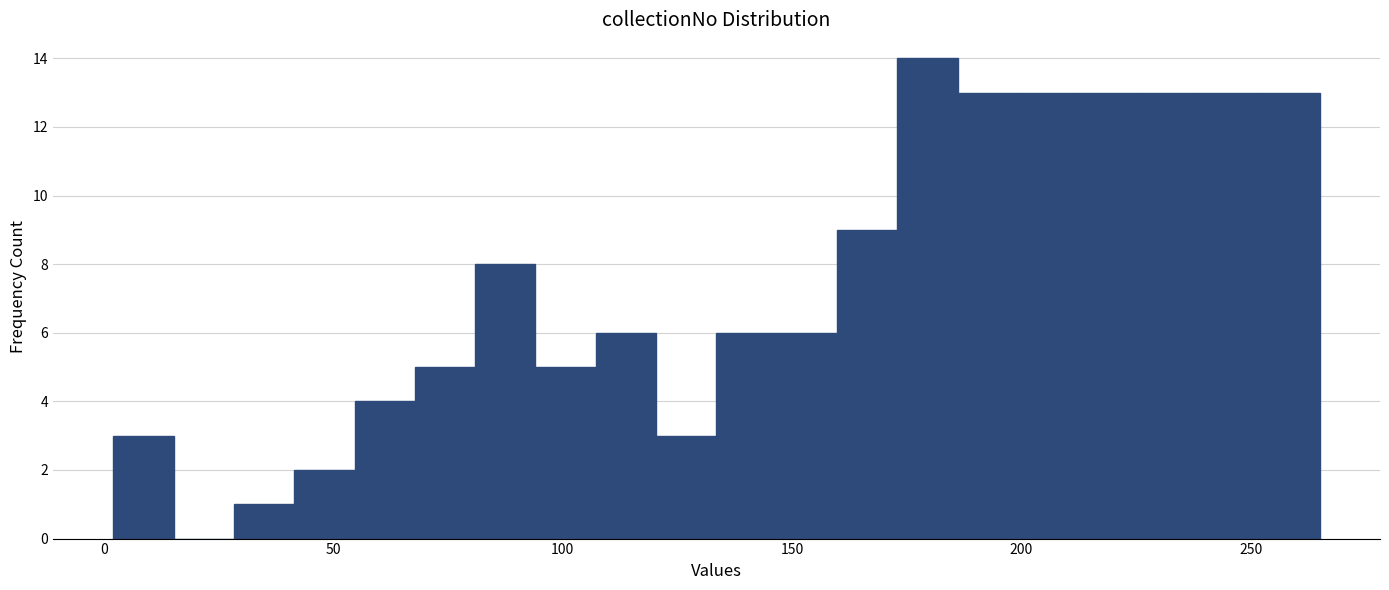

Read against the x-axis, roughly where is the centre of the tallest bar?

180